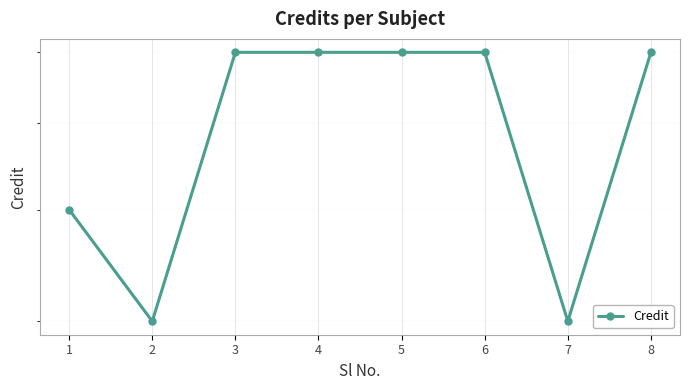

What is the maximum value shown in the chart?

6